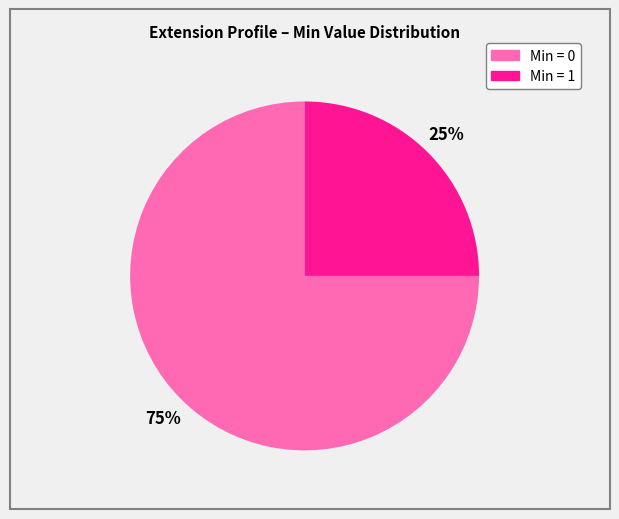

How many slices are in this pie chart?

2